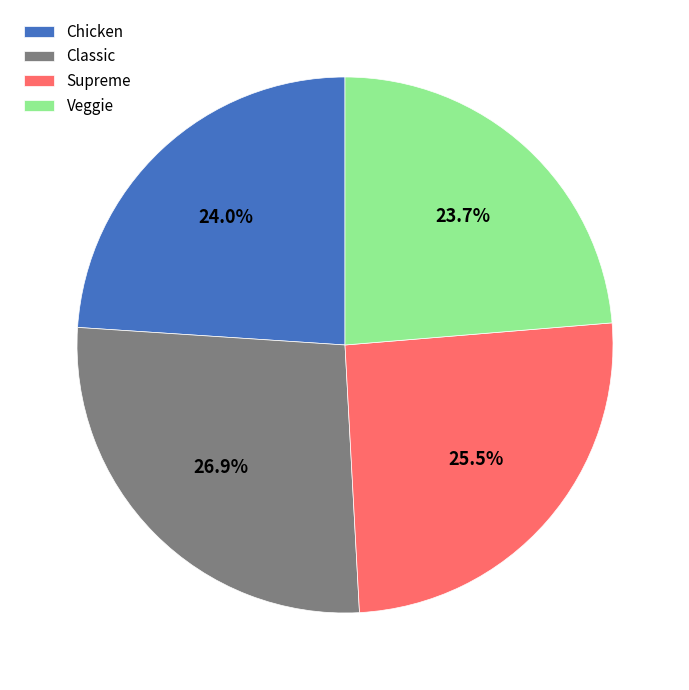

What is the largest slice in the pie chart?

Classic